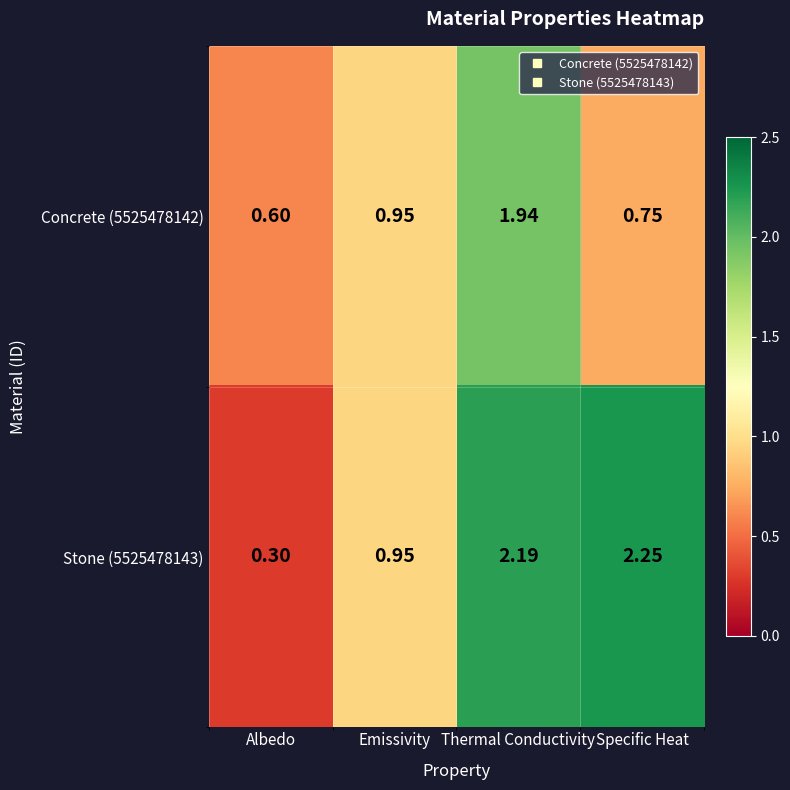

Which label corresponds to the largest value in the chart?

Specific Heat